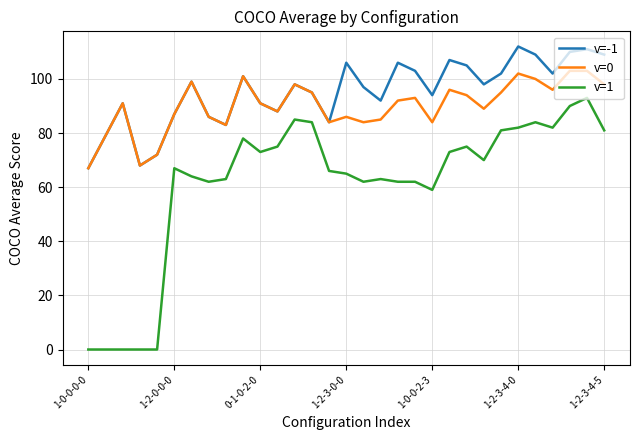

Which series has the largest range (max minus min)?

v=1